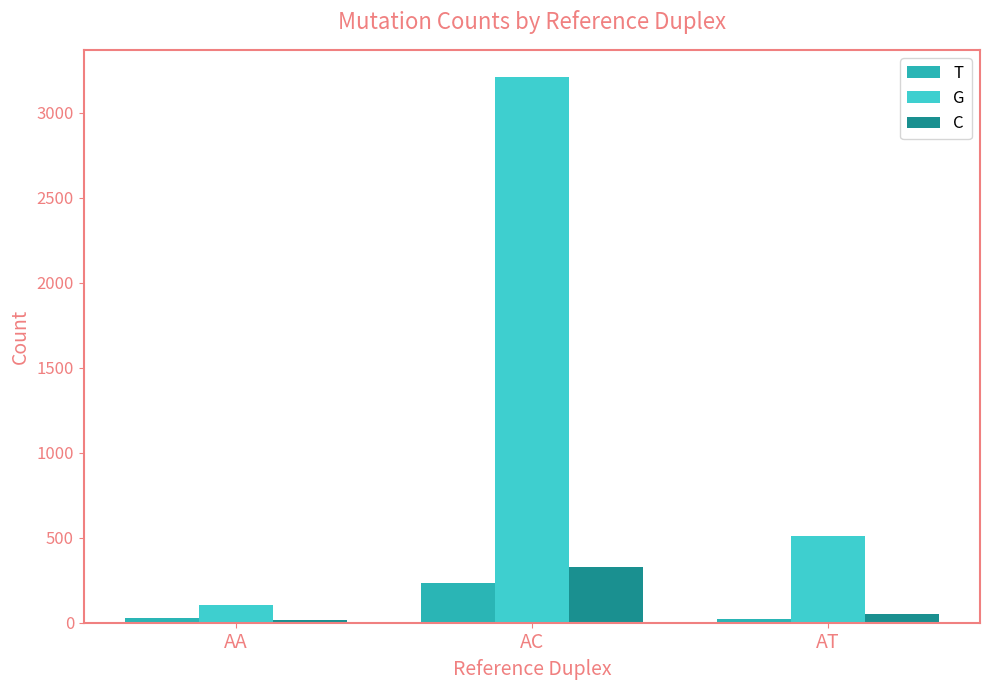

Does the chart contain any negative values?

No